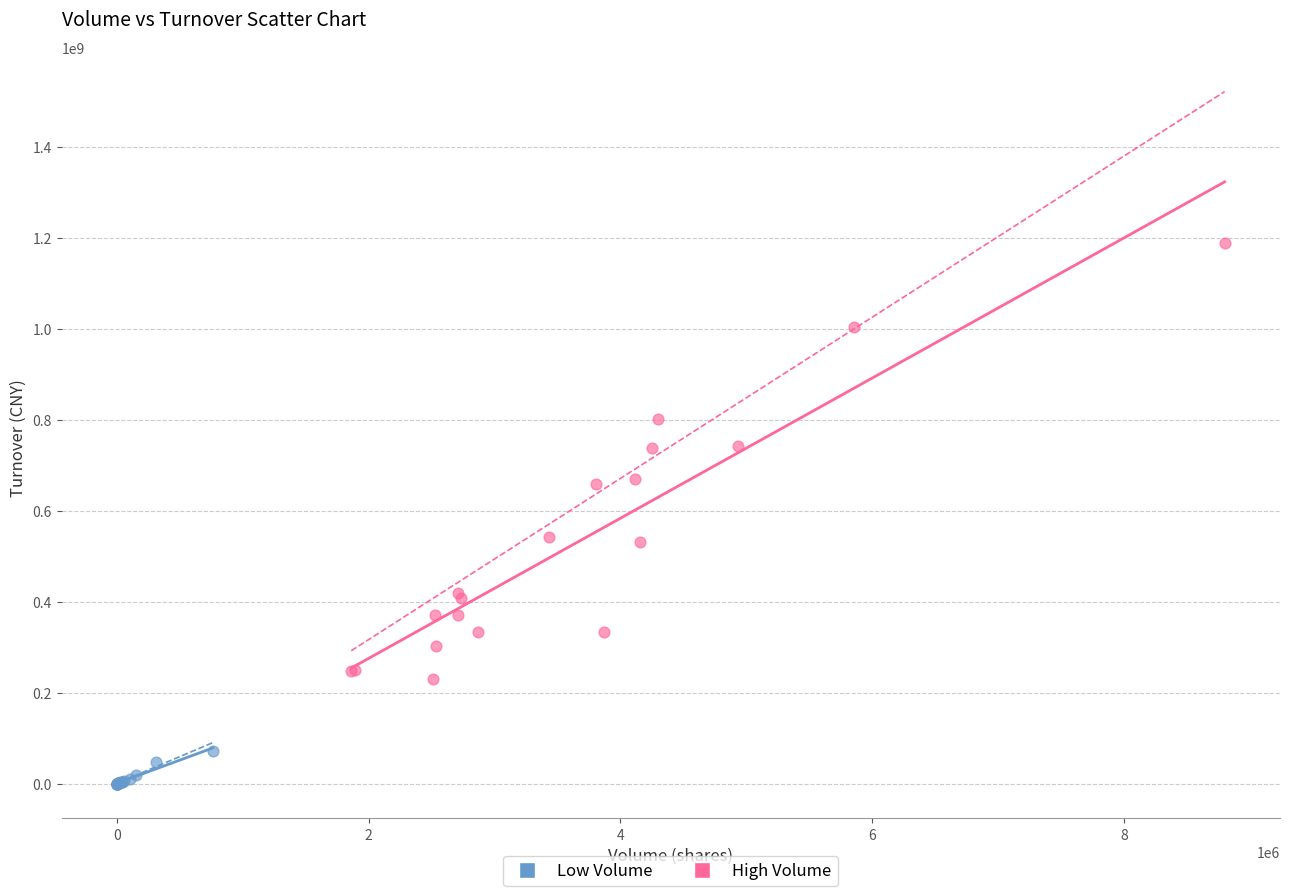

Which series contains the lowest Y value?

Low Volume